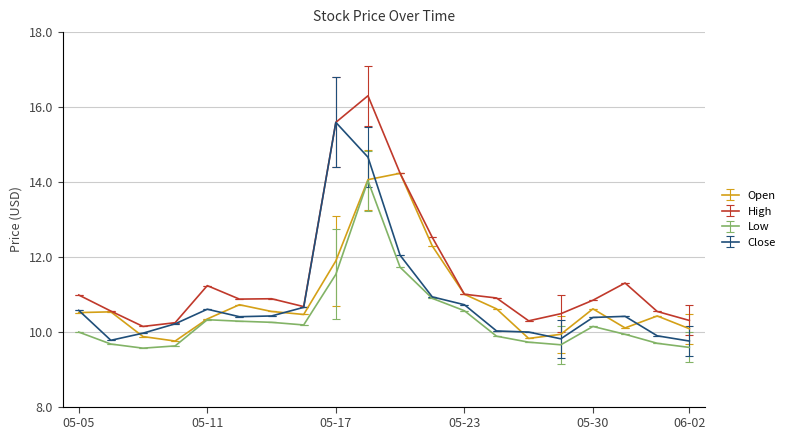

What are all the series names shown in the legend?

Open, High, Low, Close